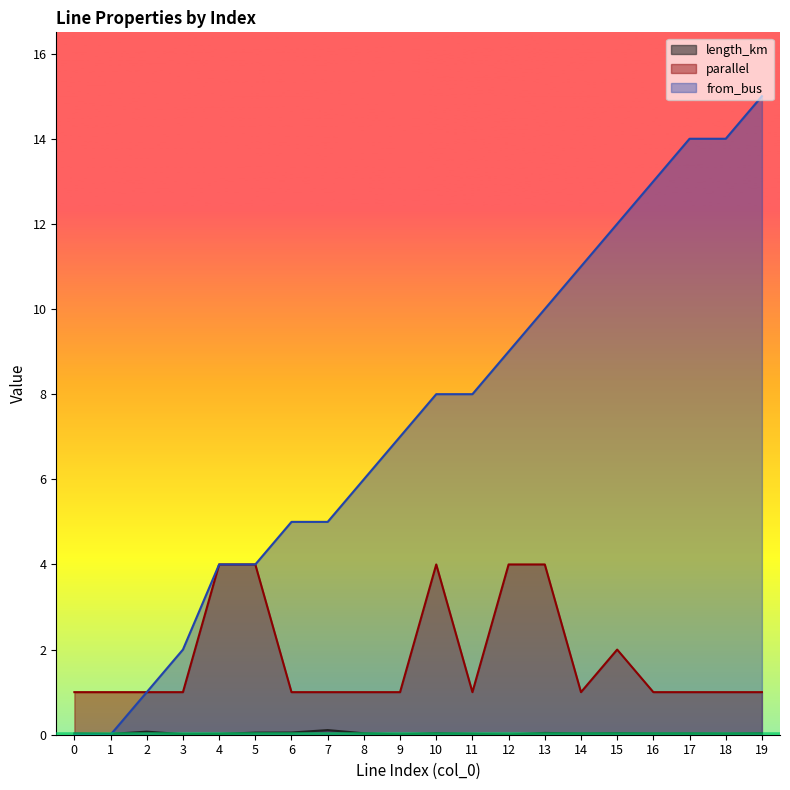

Rank the series by their average value, from lowest to highest.

length_km, parallel, from_bus